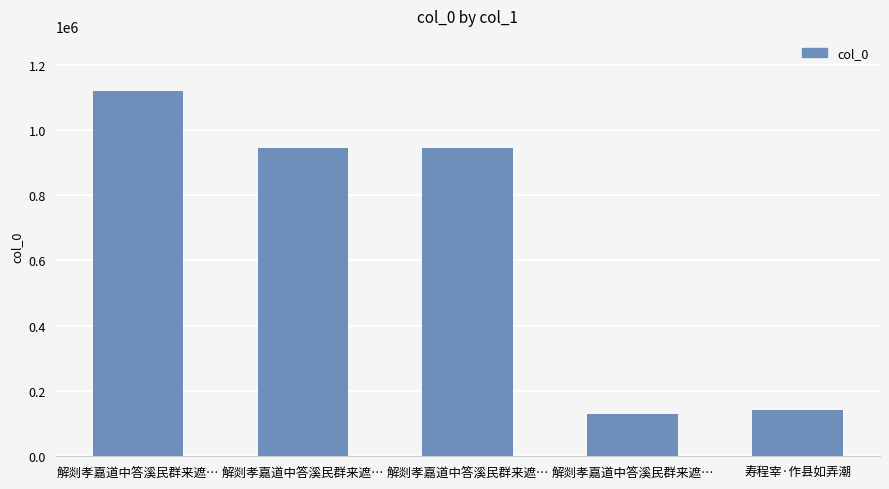

How many bars are there in total?

5